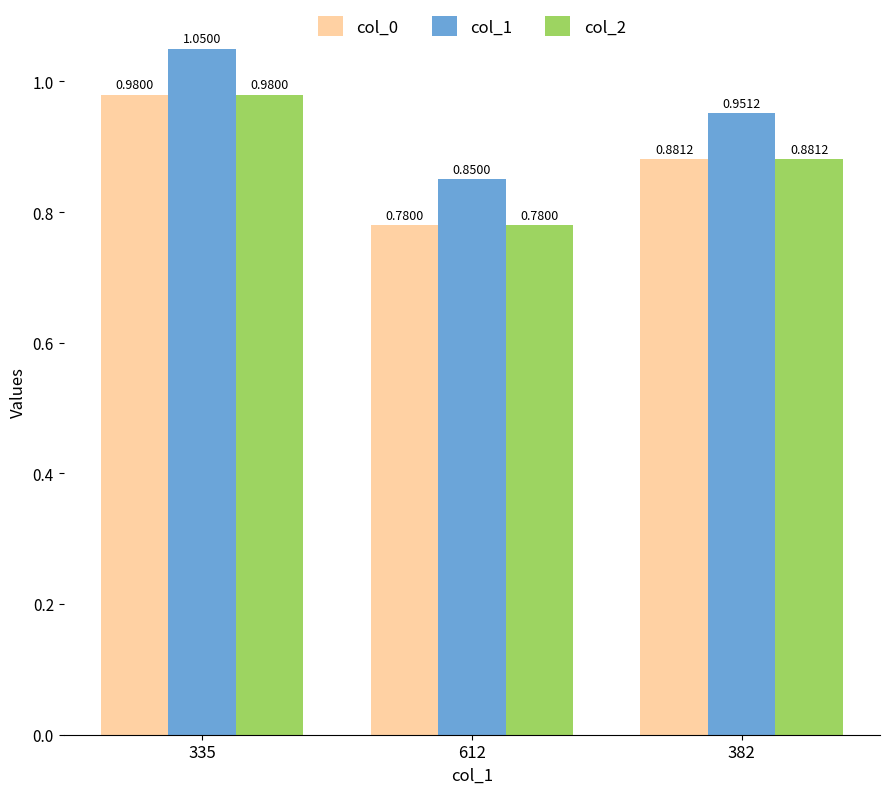

What is the label of the 1st bar from the left?

335